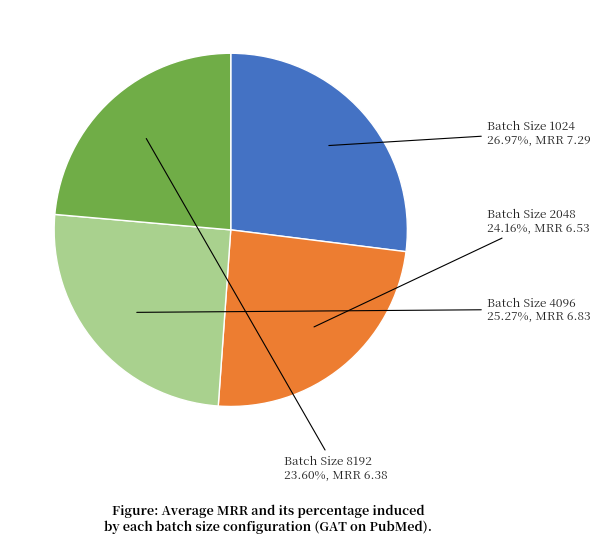

How many slices are in this pie chart?

4